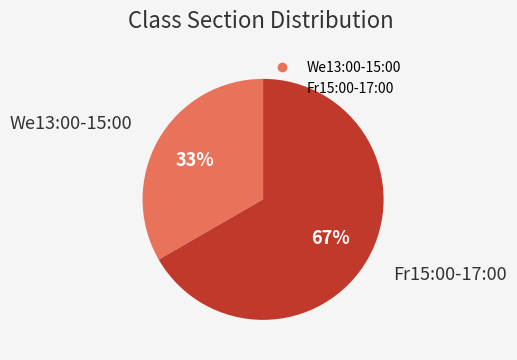

True or false: We13:00-15:00 accounts for 40% of the total.

False